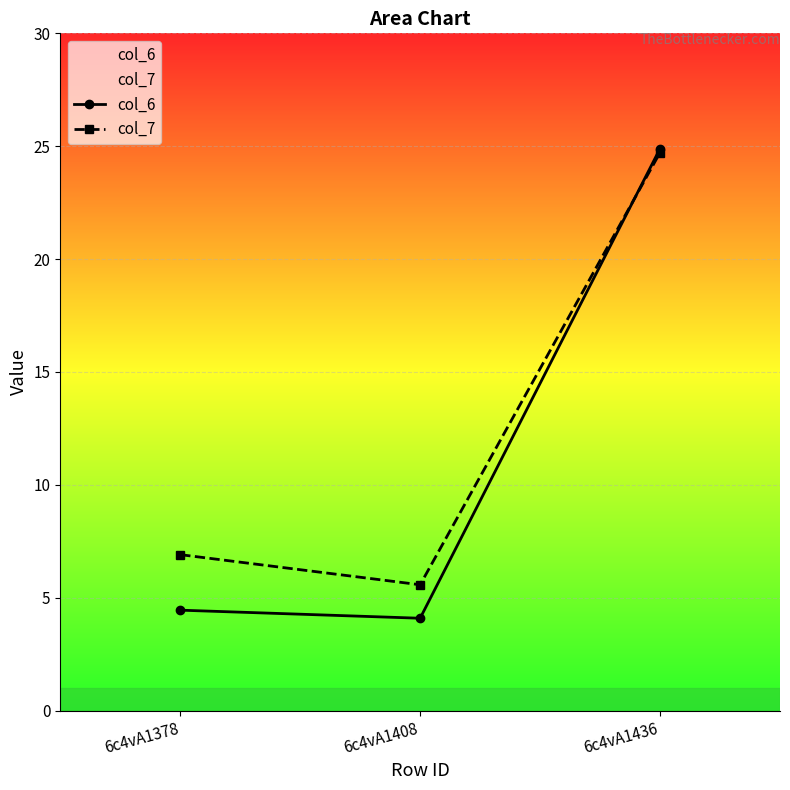

What value does the col_6 series have at 6c4vA1436?

24.9